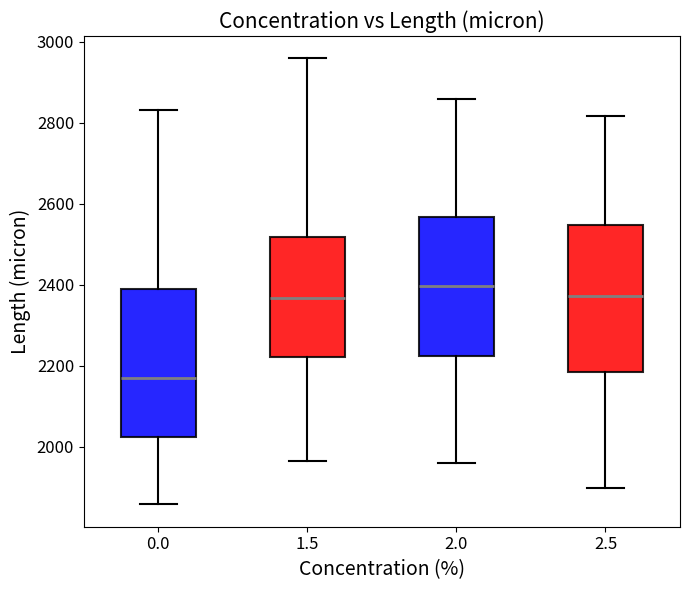

Where does the upper whisker of the box at x = 2.5 end on the y-axis? The values are not printed on the chart, so give them approximately, as read against the axis.

2820